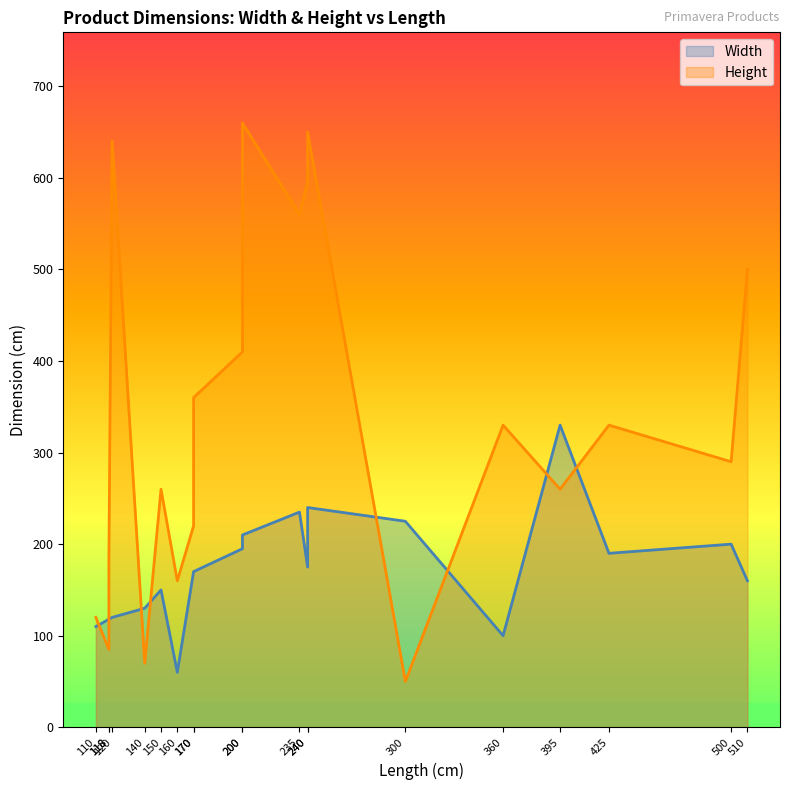

The value of Height at 425 is 176. True or false?

False